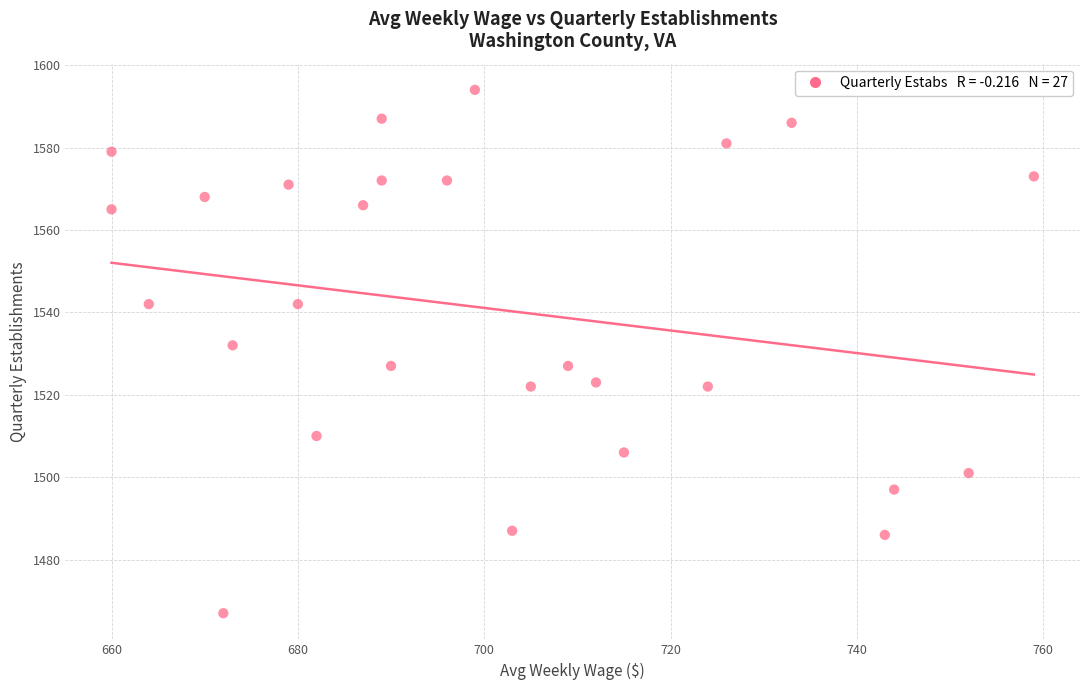

What is the range of Y values (max minus min)?

127